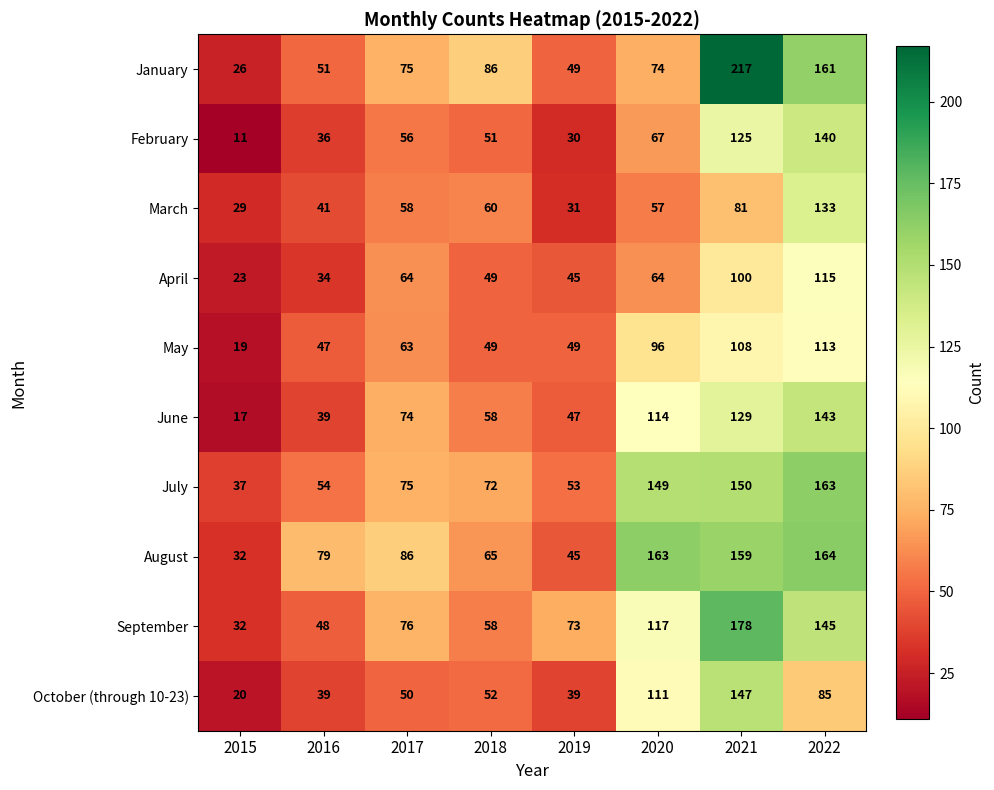

Count the number of categories in the chart.

8